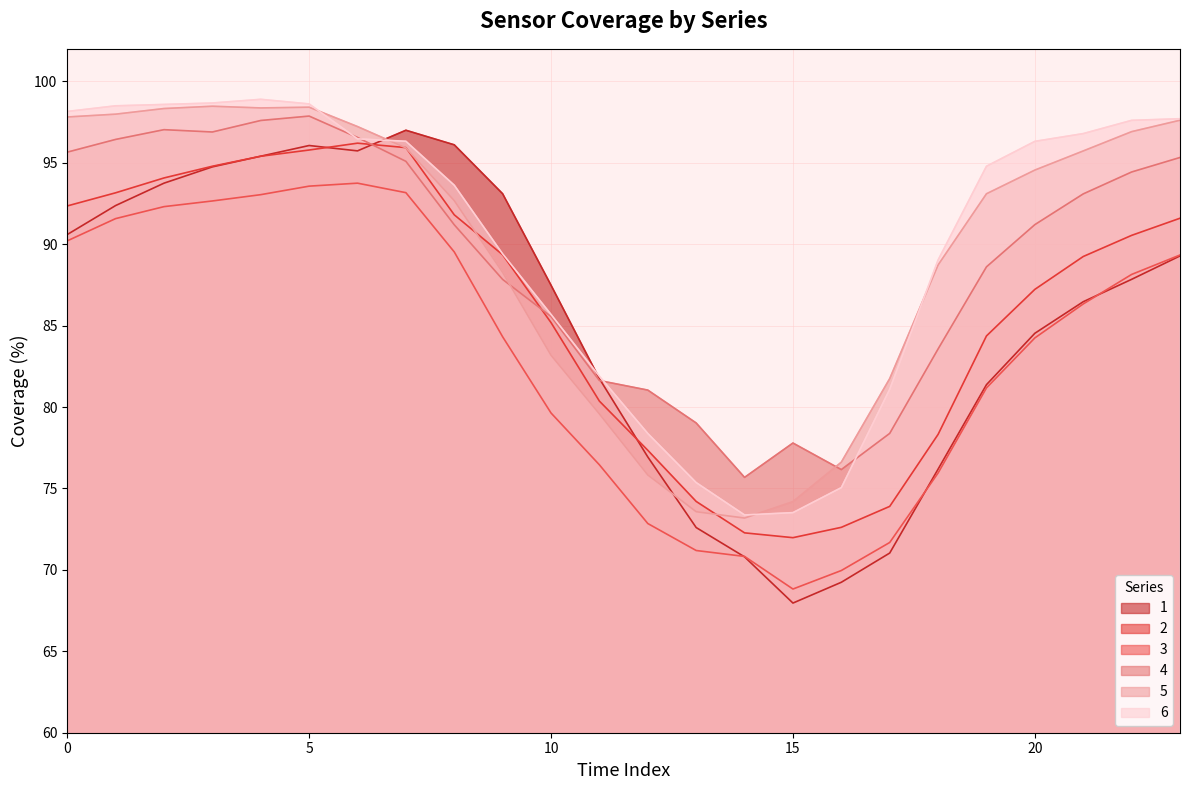

Which series has the largest total across all categories?

6